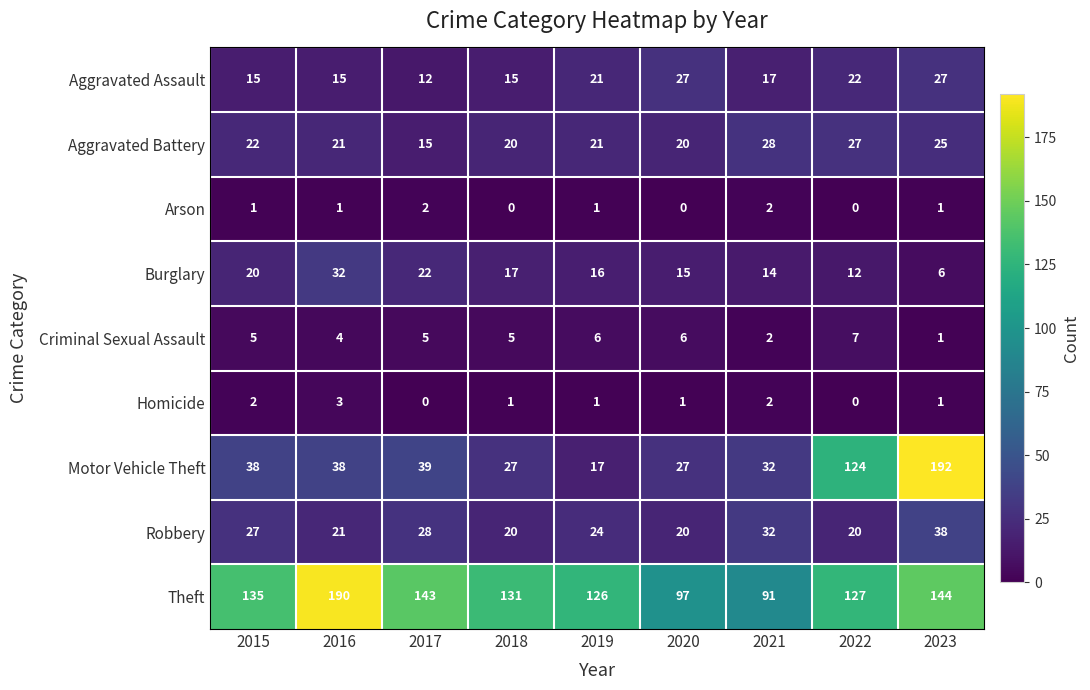

Which series changed the most between 2016 and 2021?

Theft